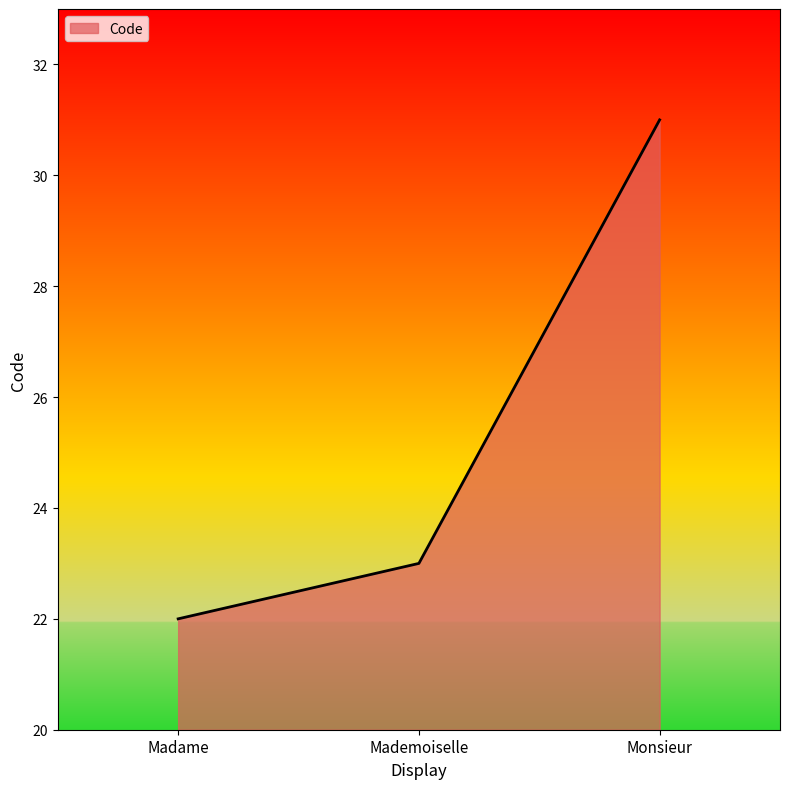

How many distinct data groups are displayed?

1